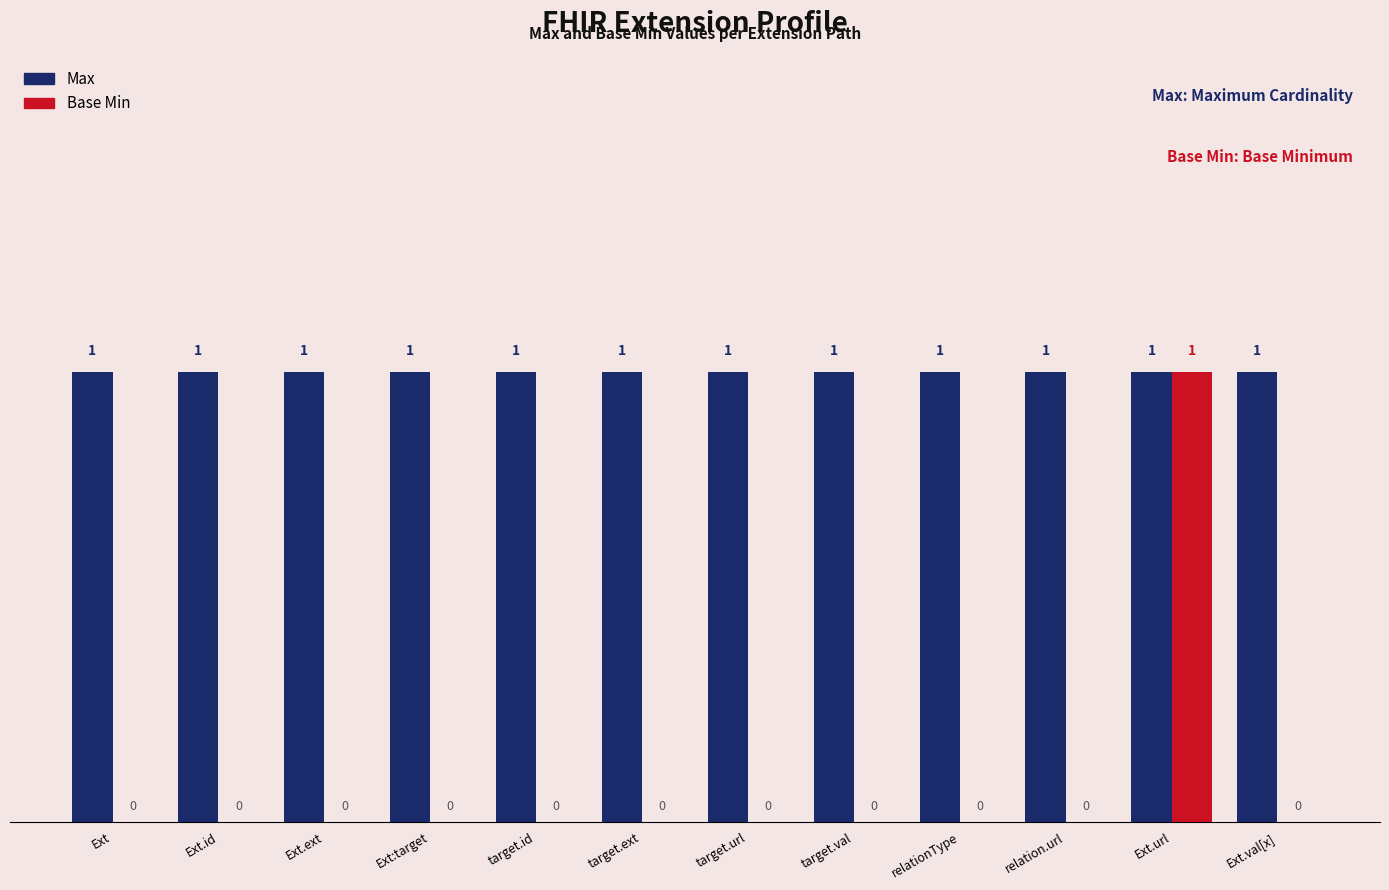

The Base Min series shows 0 at Ext.id. True or false?

True